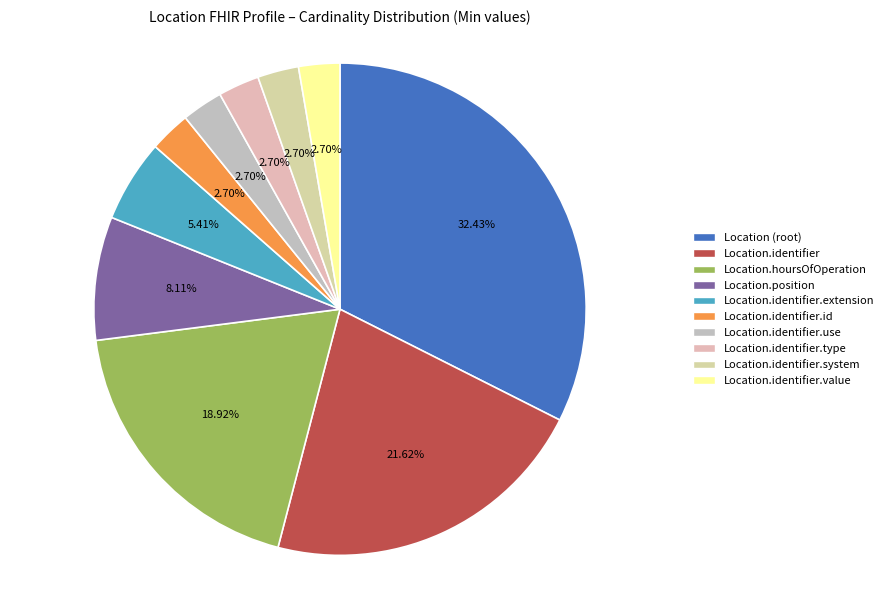

Count the number of slices in the pie.

10